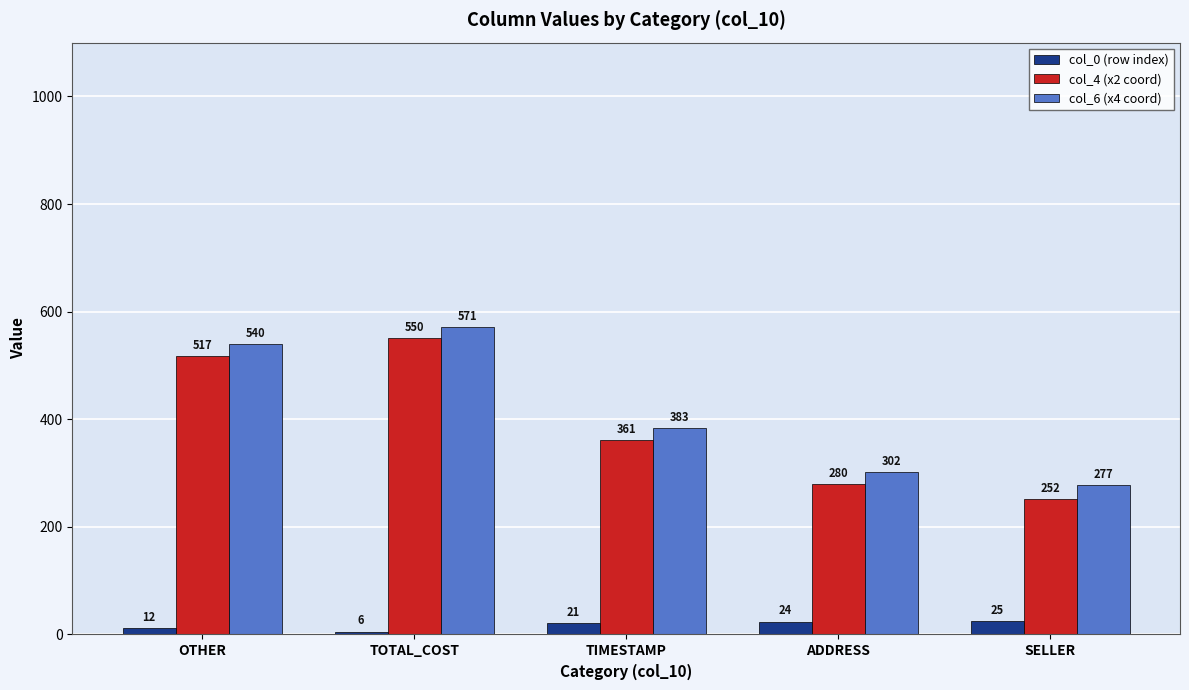

How many bars are there in total?

15